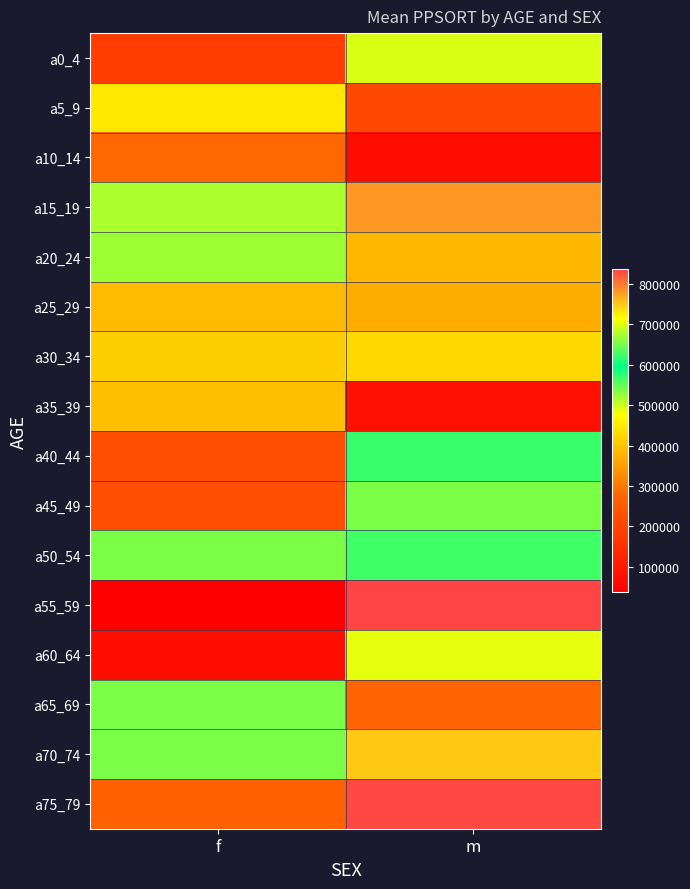

How many distinct data groups are displayed?

16